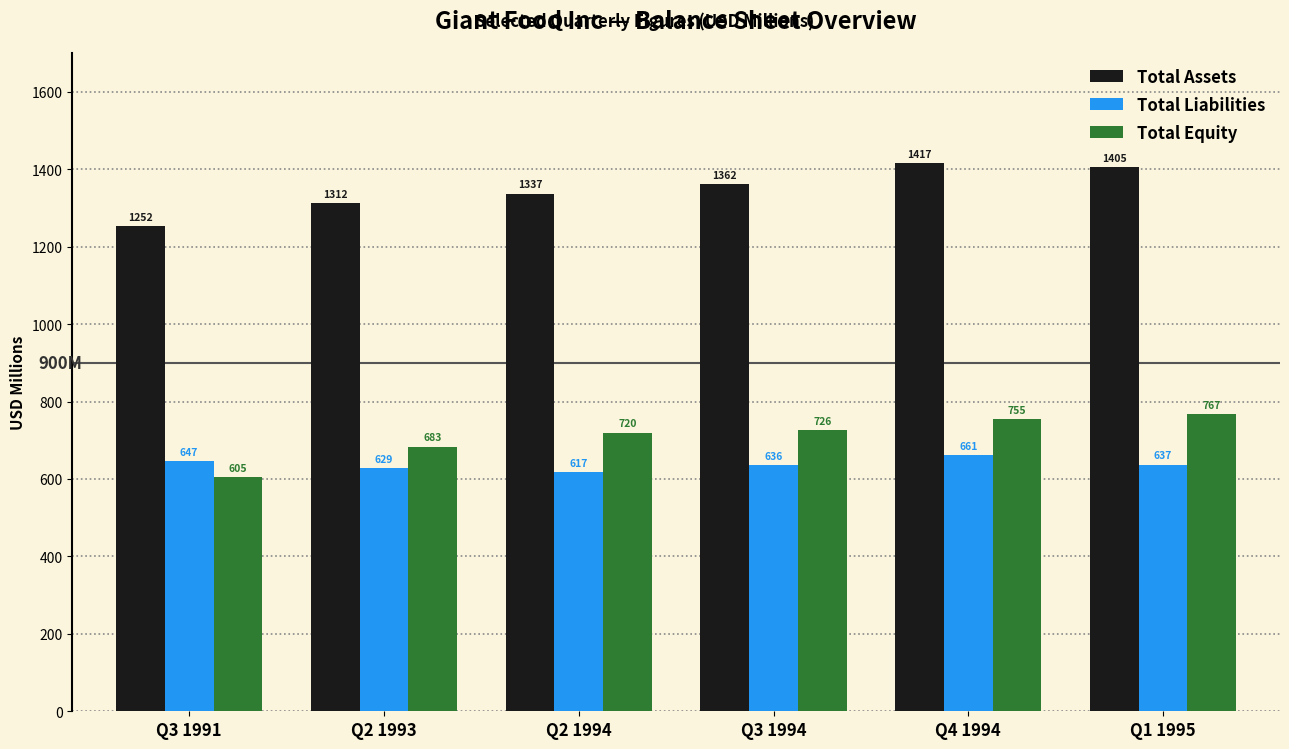

What is the label of the 6th bar from the left?

Q1 1995